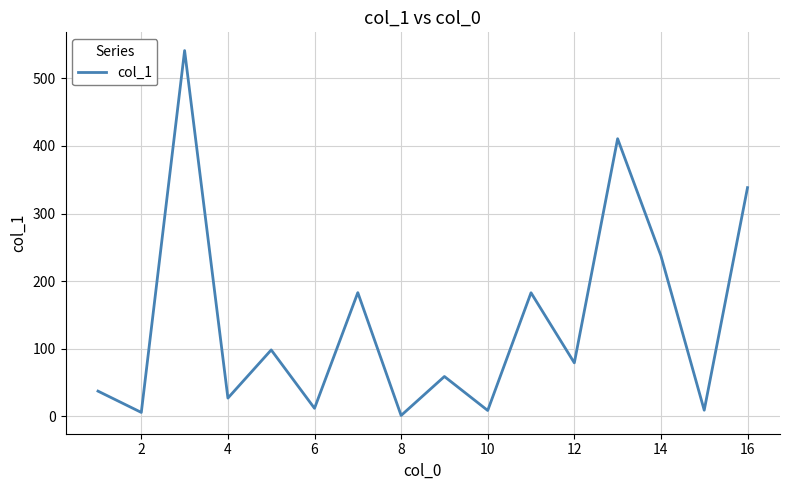

What is the difference between the maximum and minimum values?

539.4